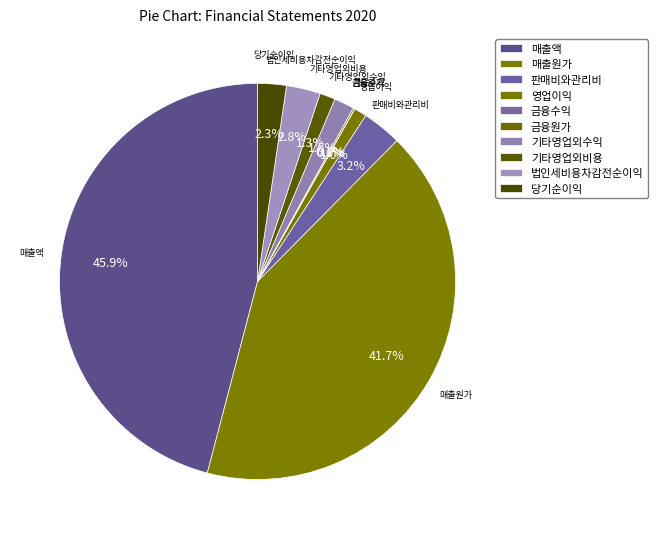

The 금융수익 slice represents 0% of the pie. True or false?

True